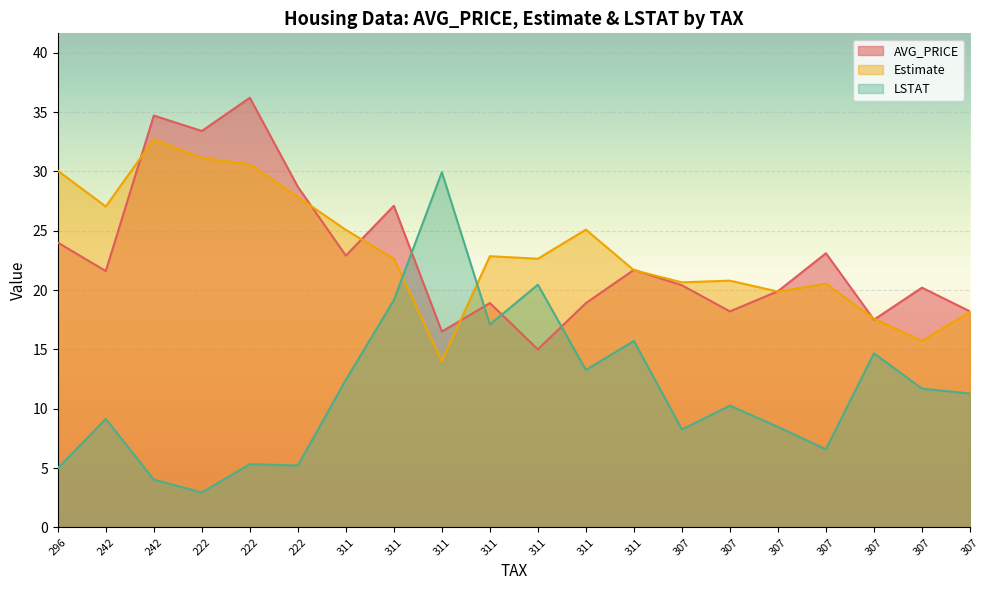

True or false: Estimate has more than 2 points higher than both neighbors.

True